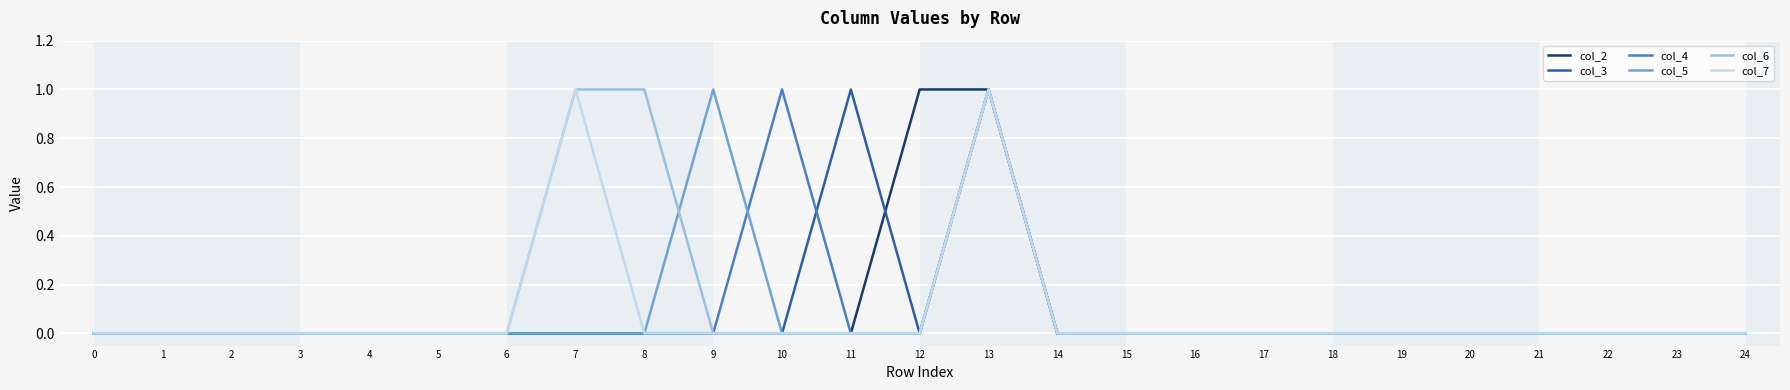

How many lines are shown in the chart?

6